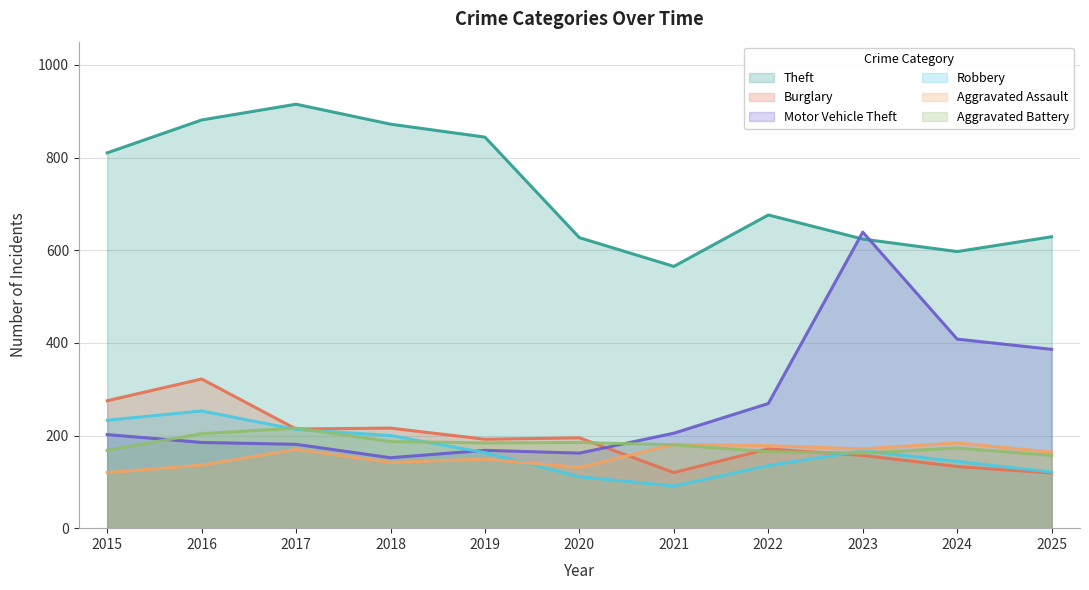

Which series has the largest total across all categories?

Theft